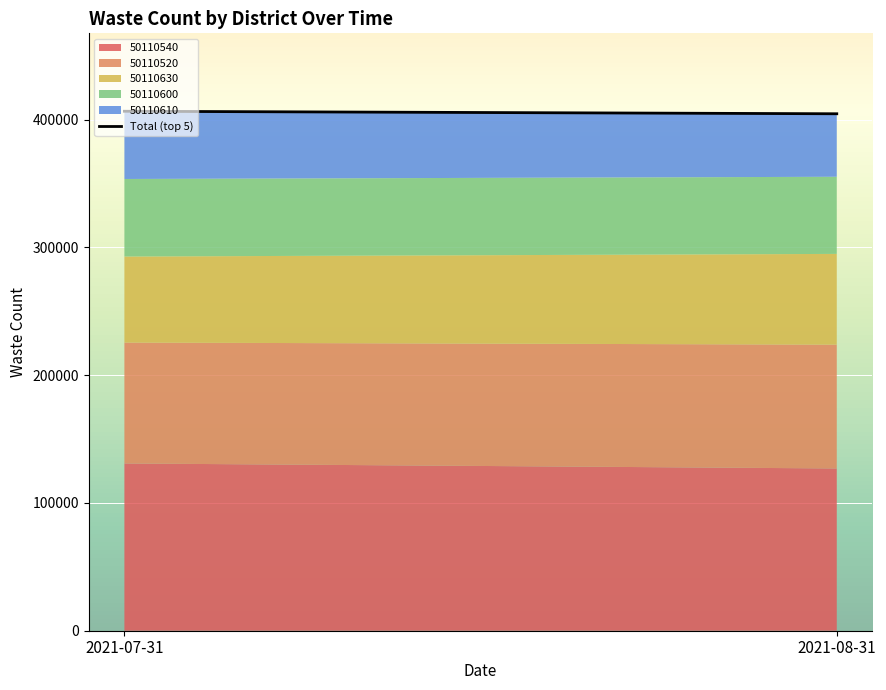

Reading left to right, extract all data points from this chart.

406562.9	404595.9